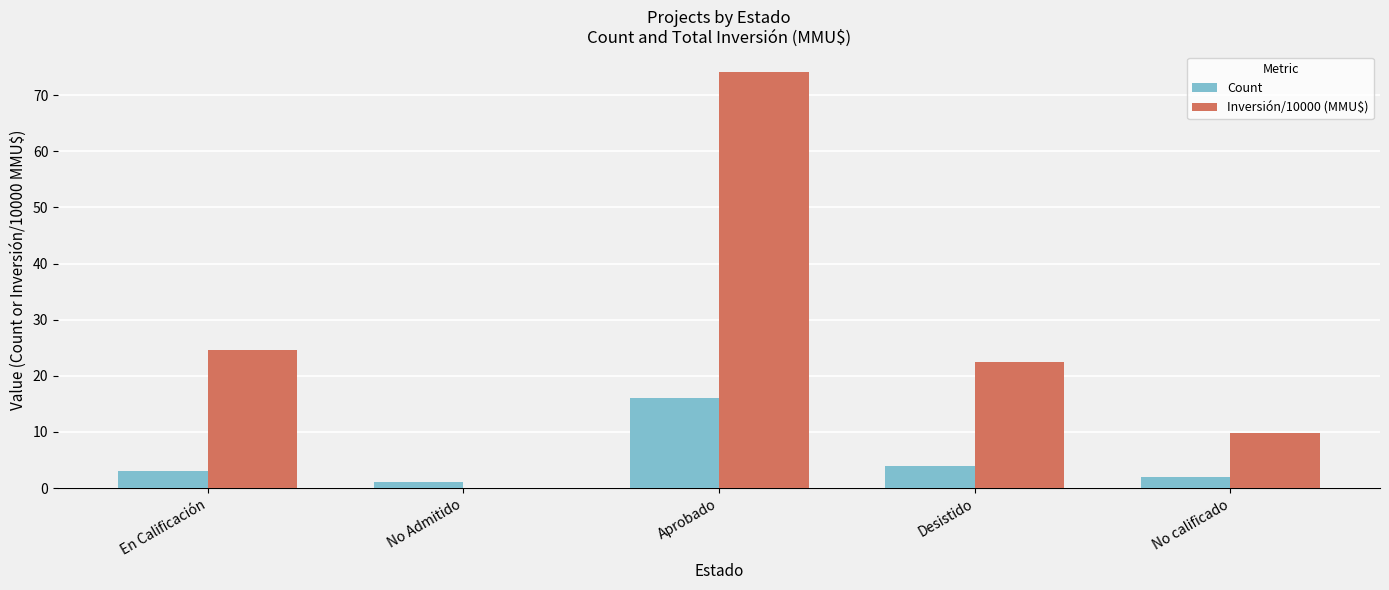

Are the bars grouped side by side (vs. stacked)?

Yes